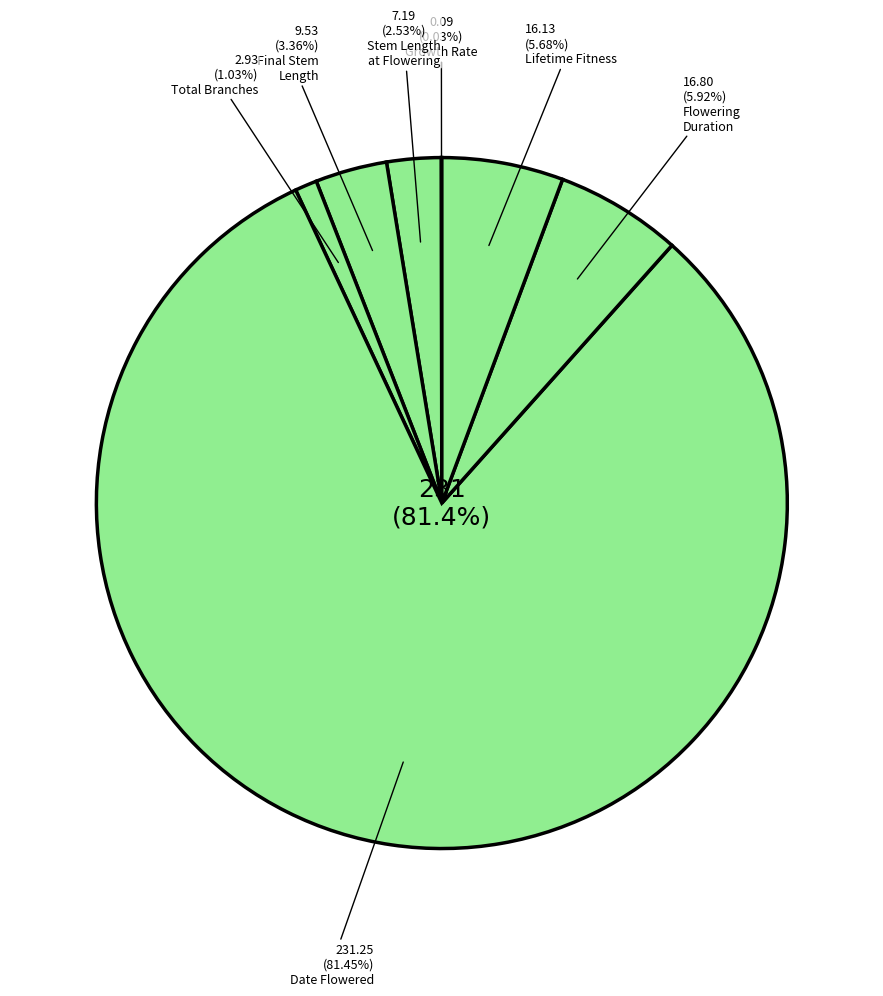

What percentage is NOT represented by Growth Rate?

100.0%